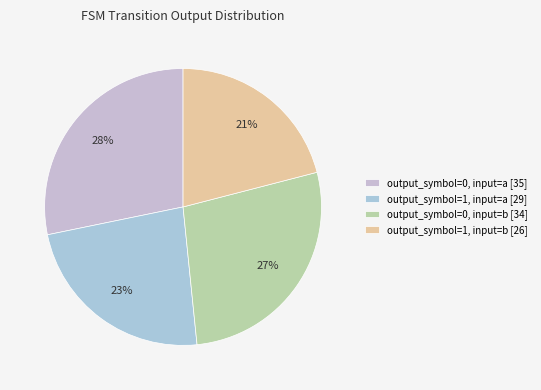

Is it true that output_symbol=0, input=b is 22% of the pie?

False